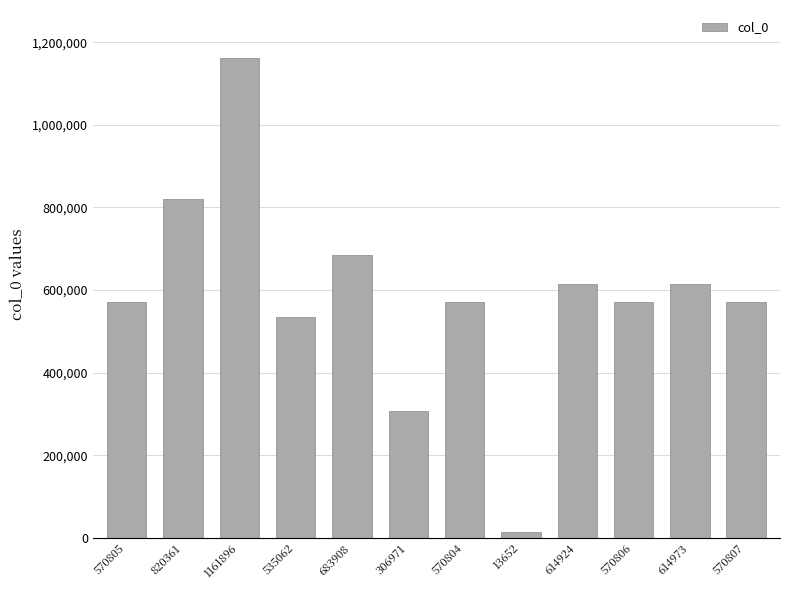

Between 535062 and 13652, which is larger?

535062